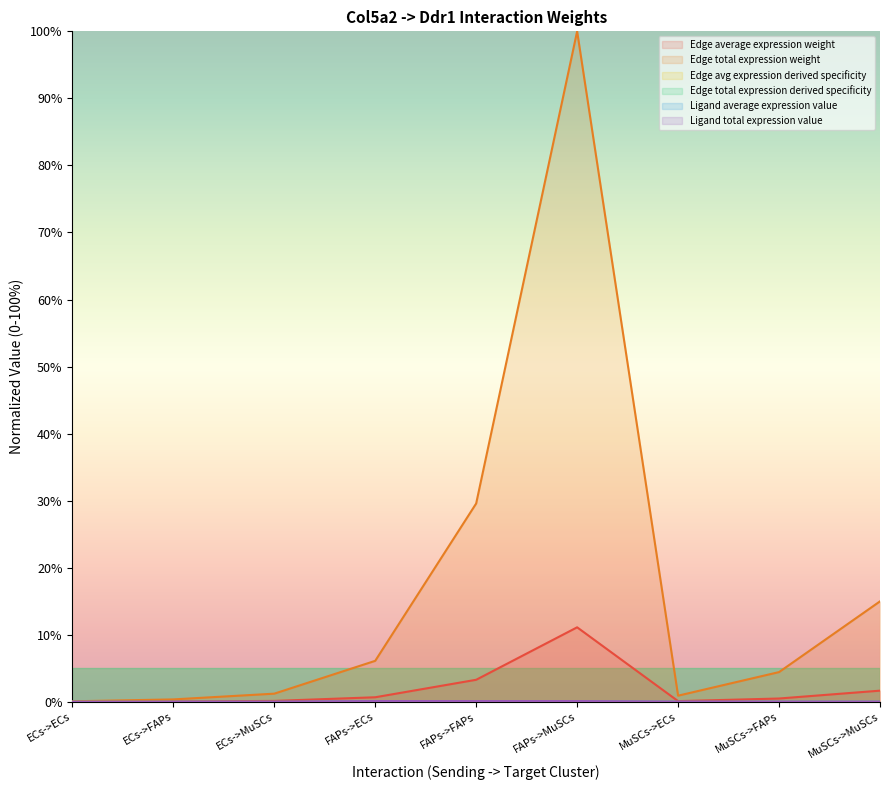

Which series changed the most between FAPs->FAPs and MuSCs->ECs?

Edge average expression weight